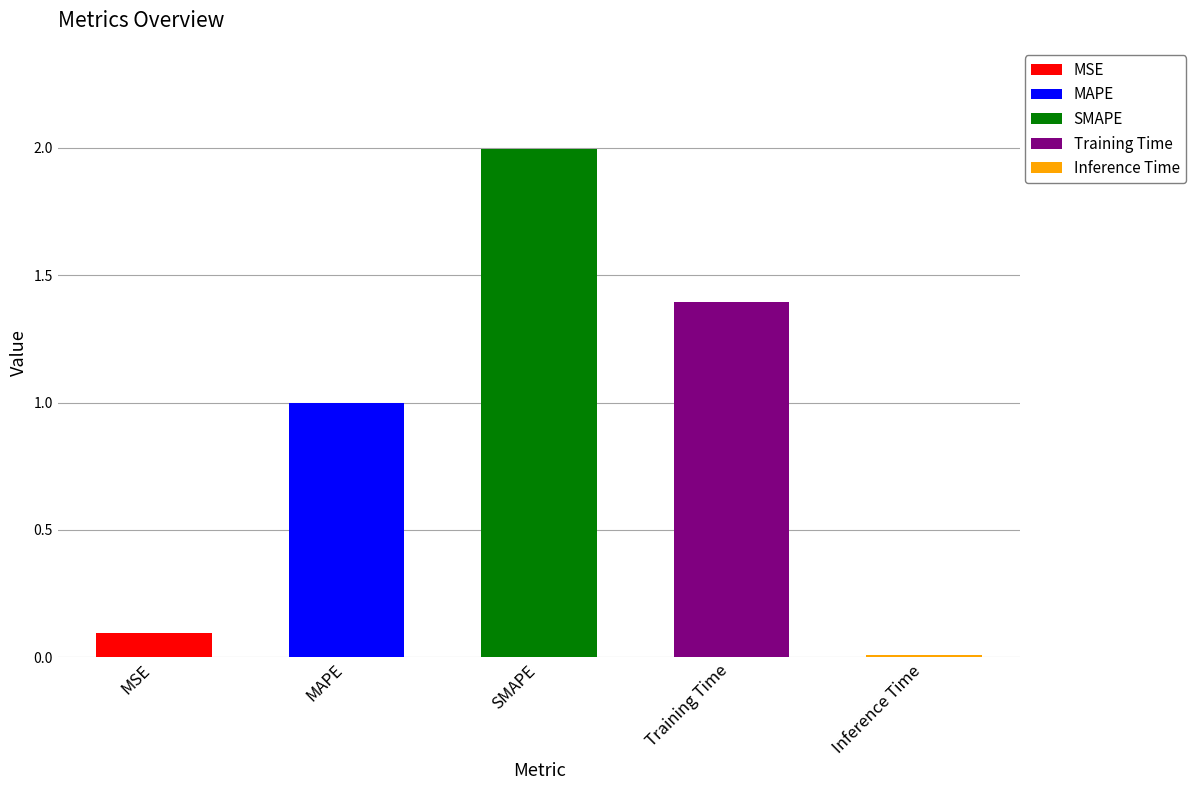

What is the greatest value displayed?

2.0